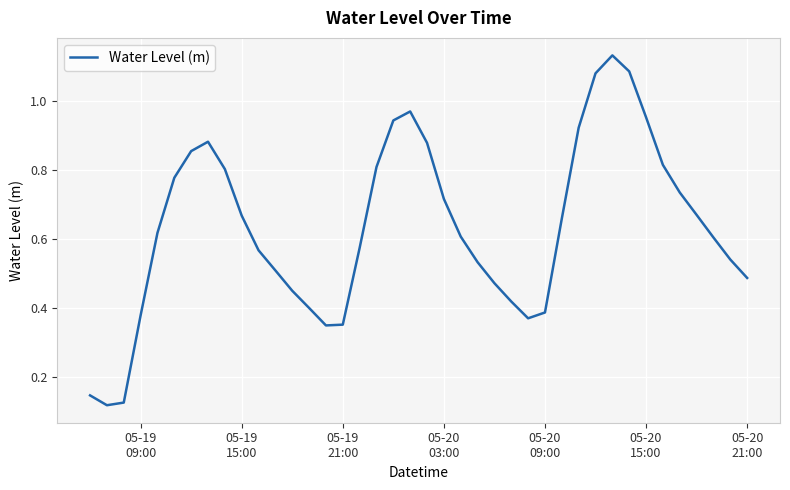

Reading left to right, transcribe all the data shown in this chart.

0.1	0.1	0.1	0.4	0.6	0.8	0.9	0.9	0.8	0.7	0.6	0.5	0.5	0.4	0.4	0.4	0.6	0.8	0.9	1.0	0.9	0.7	0.6	0.5	0.5	0.4	0.4	0.4	0.7	0.9	1.1	1.1	1.1	1.0	0.8	0.7	0.7	0.6	0.5	0.5